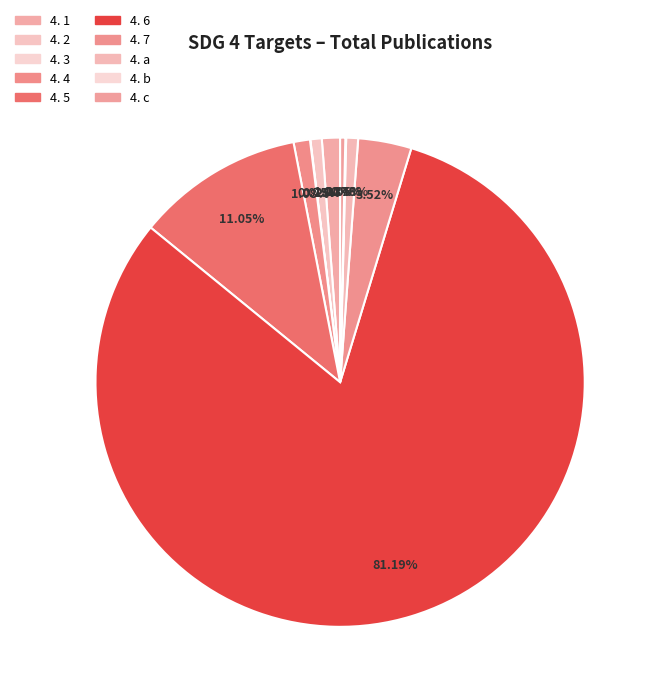

What is the ratio of the value at 4. 4 to the value at 4. 5?

0.1